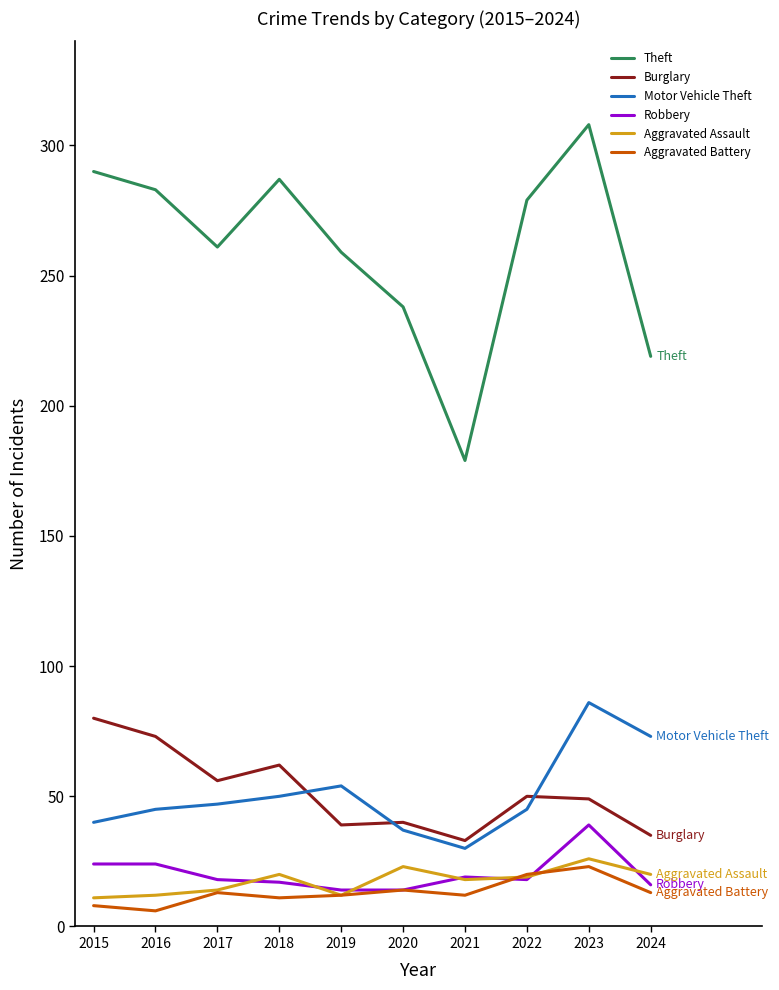

The value of Motor Vehicle Theft at 2019 is 34. True or false?

False